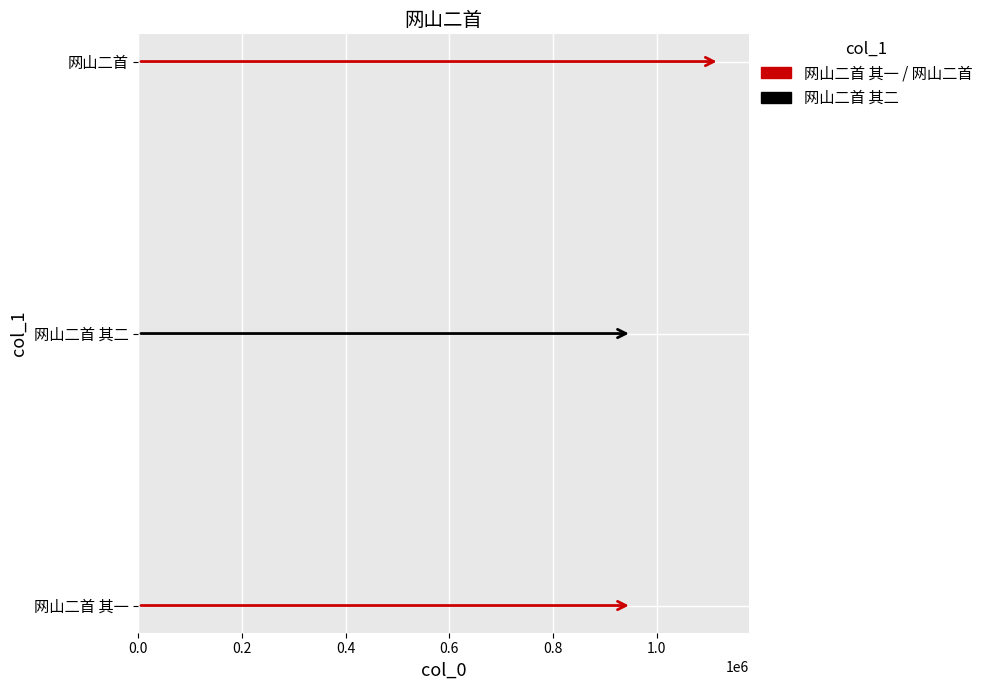

What is the sum of all values?

3024541